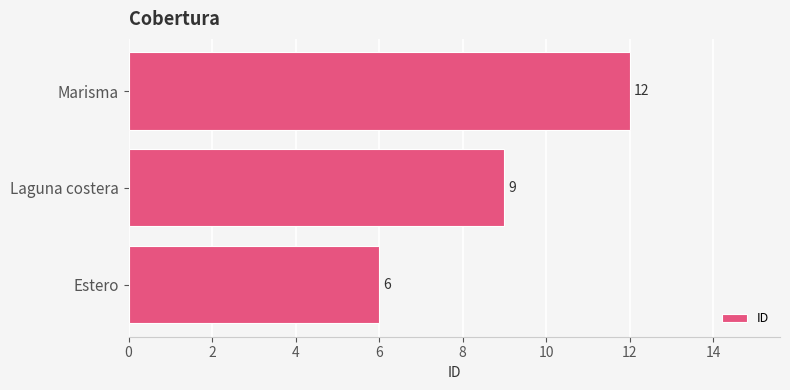

Between Estero and Laguna costera, which is larger?

Laguna costera